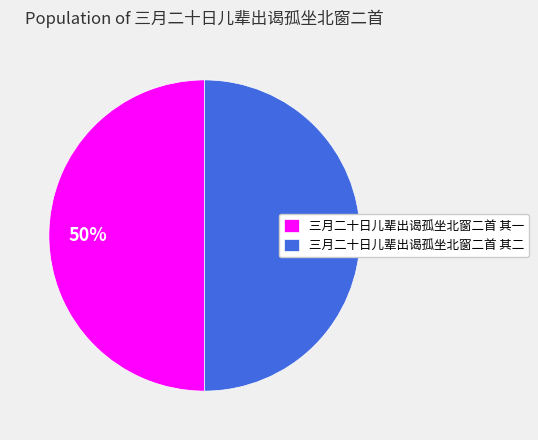

To the nearest percent, what is the combined percentage of 三月二十日儿辈出谒孤坐北窗二首 其一 and 三月二十日儿辈出谒孤坐北窗二首 其二?

100%